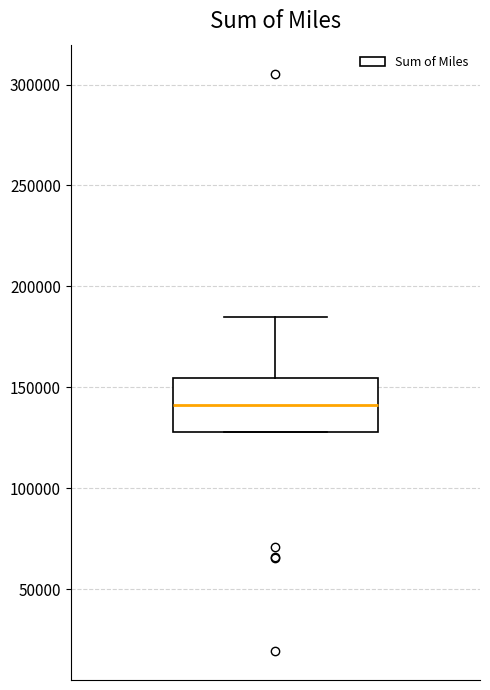

Where does the median line of the box sit on the y-axis? The values are not printed on the chart, so give them approximately, as read against the axis.

140000